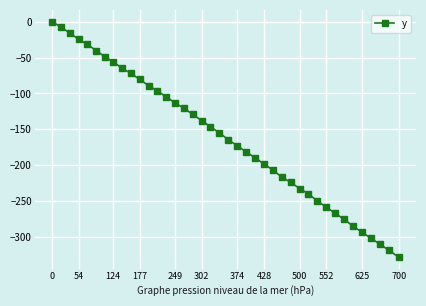

Does the chart display data point markers on the line(s)?

Yes